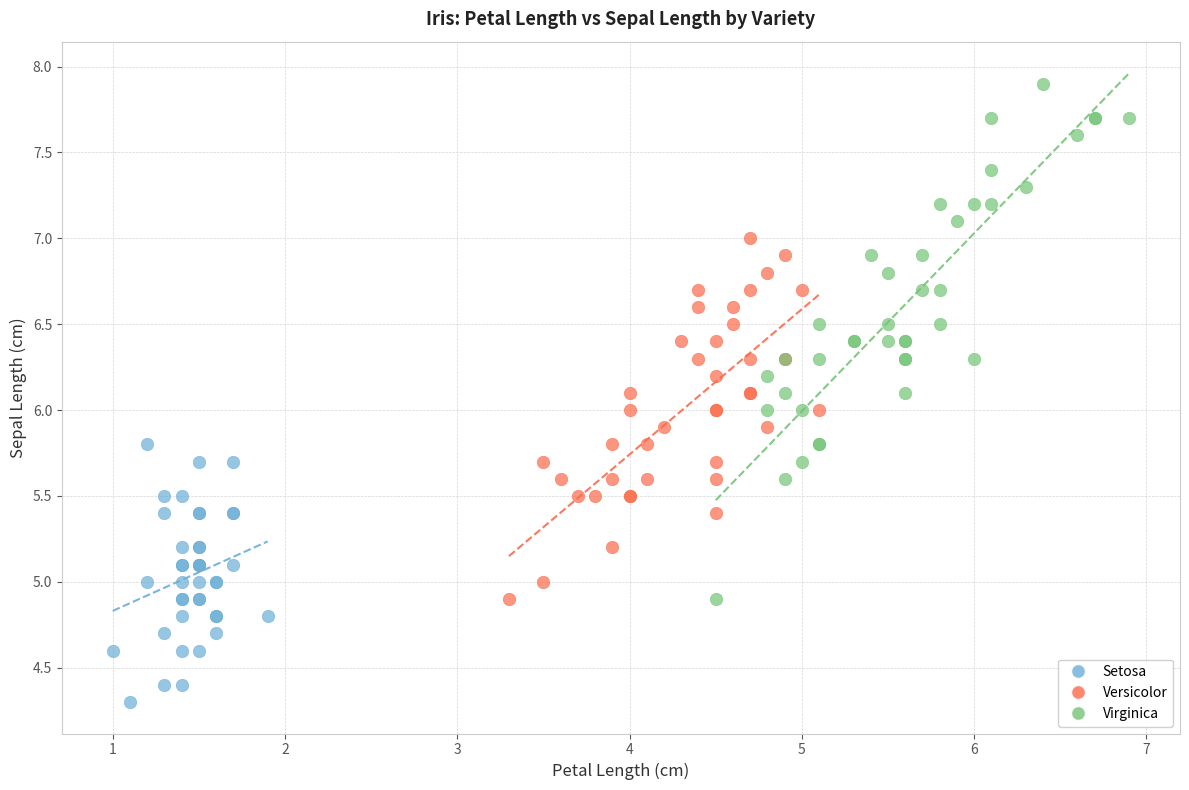

Which series reaches the minimum Y coordinate?

Setosa